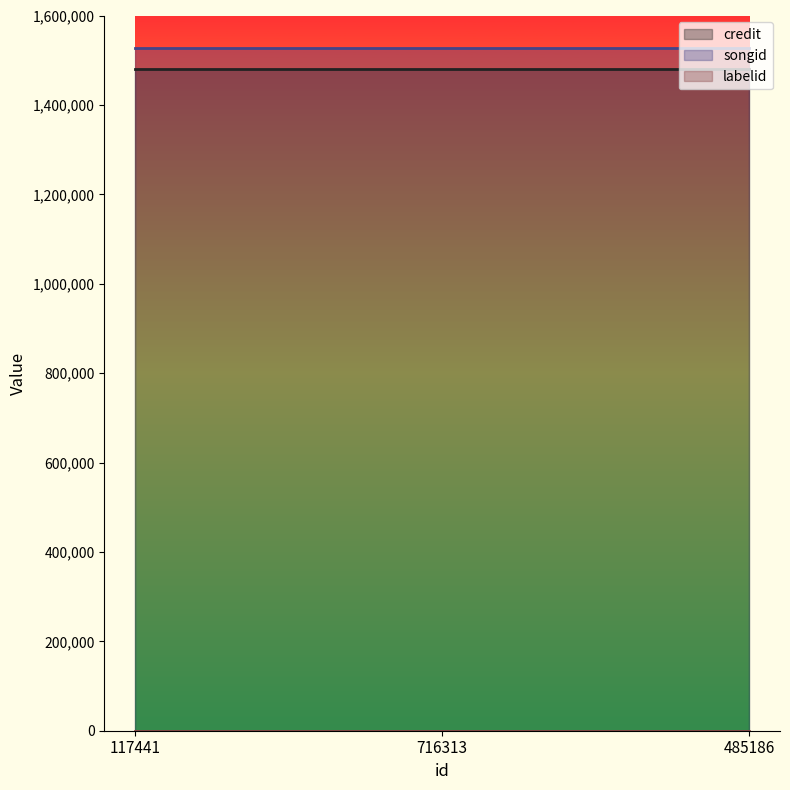

At which label is credit closest to 1479831?

117441